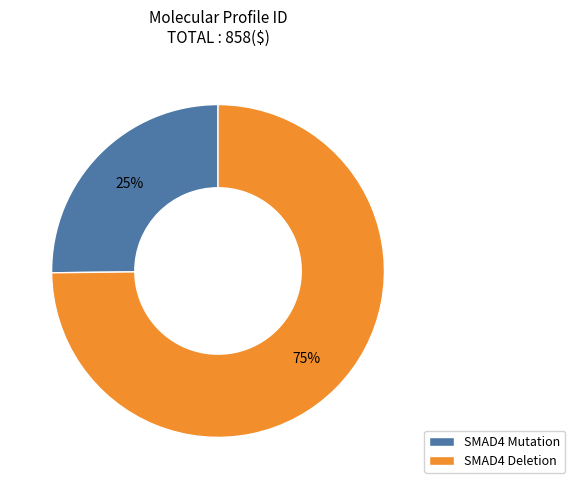

Count the number of slices in the pie.

2